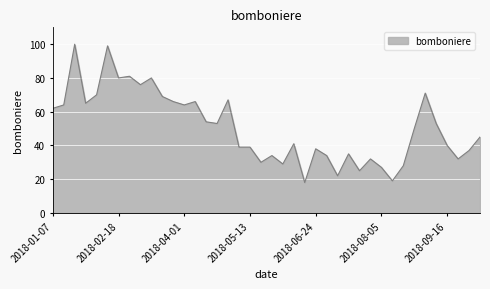

What is the smallest value displayed?

18